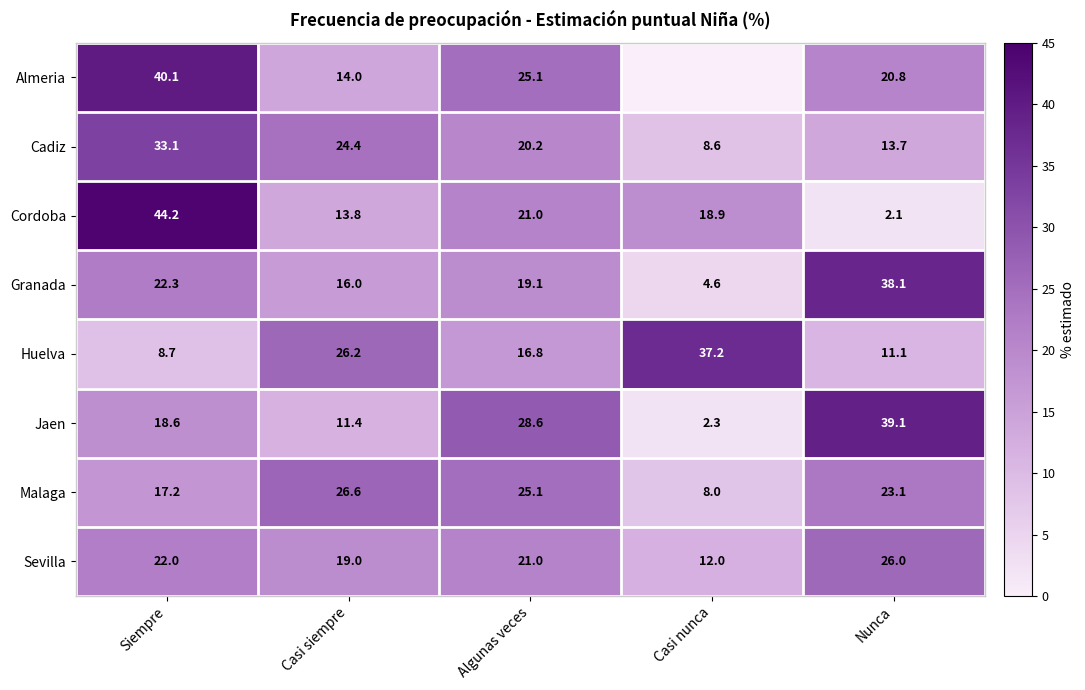

What is the difference between the highest and lowest values at Nunca?

37.0